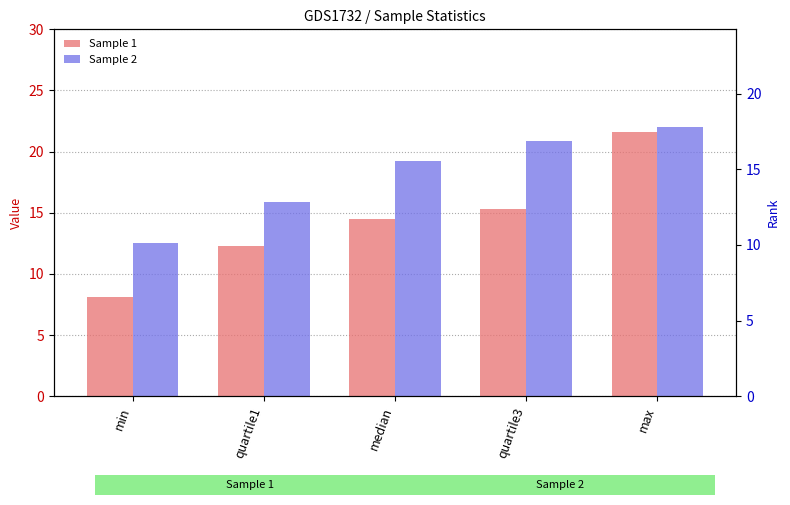

True or false: Sample 1 has a value of 21.6 at max.

True